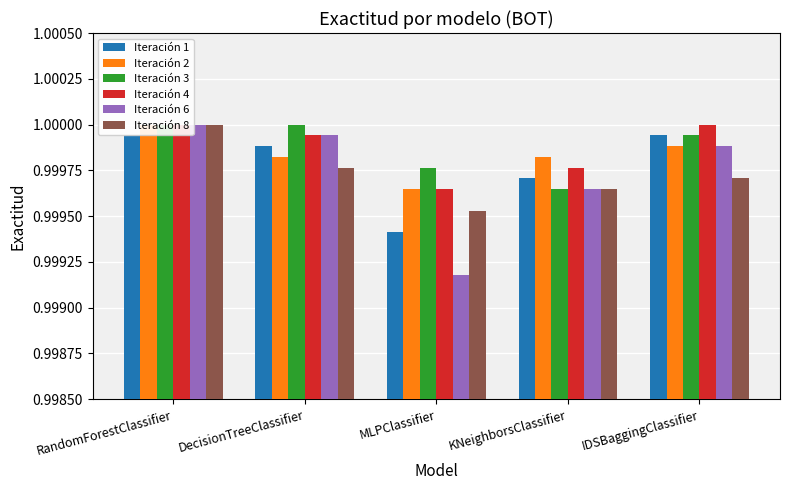

What is the total value across all series at MLPClassifier?

6.0